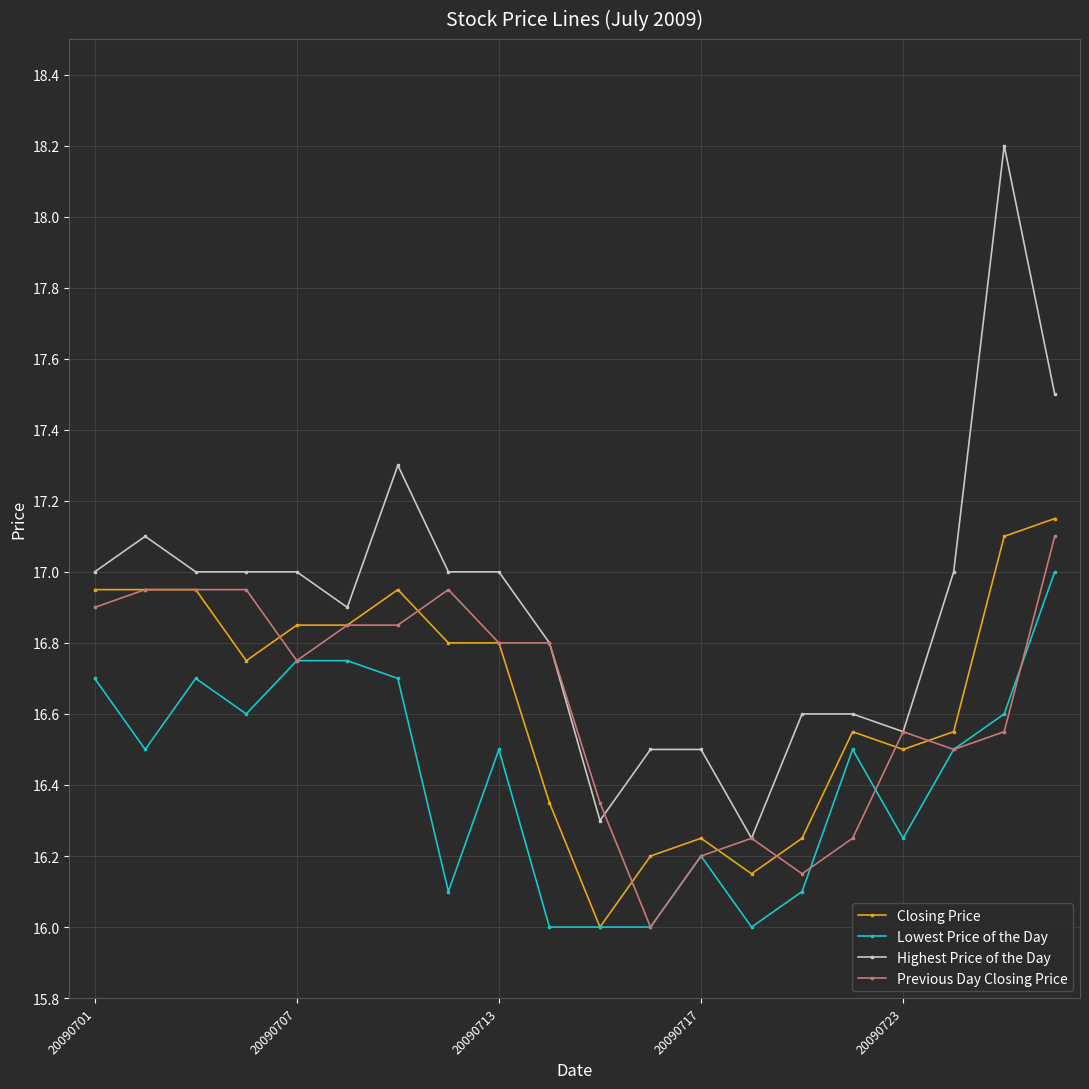

Count the number of categories in the chart.

20